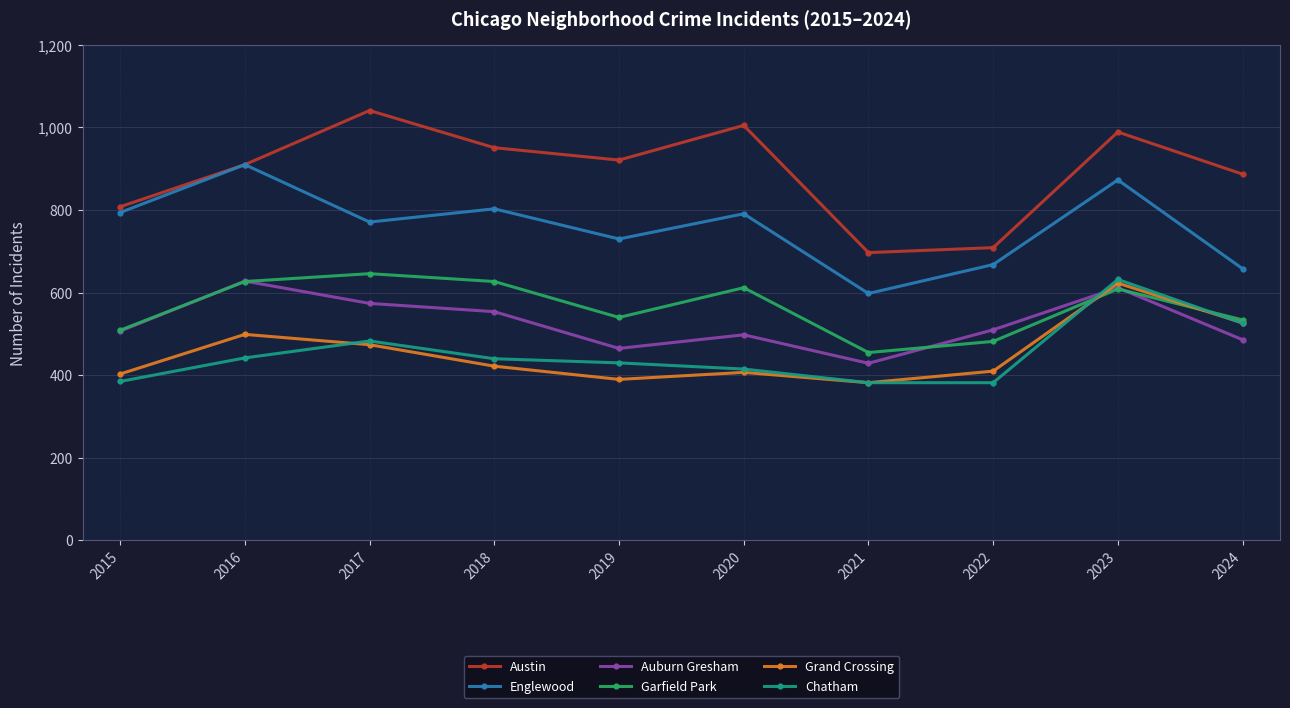

What is the spread (max minus min) of values at 2016?

468